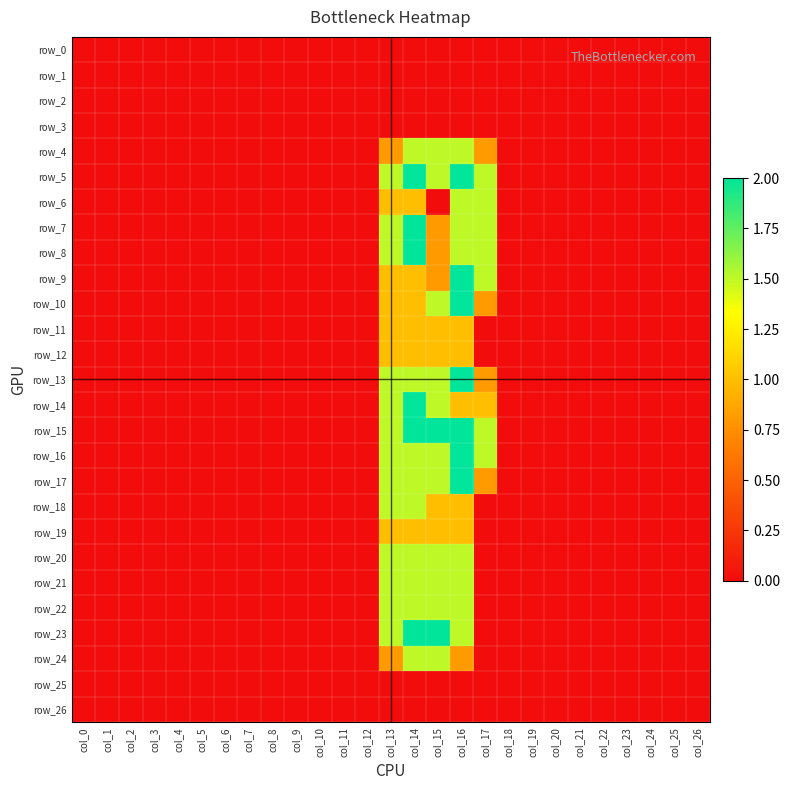

What is the difference between the maximum and minimum values in the row_14 series?

2.0